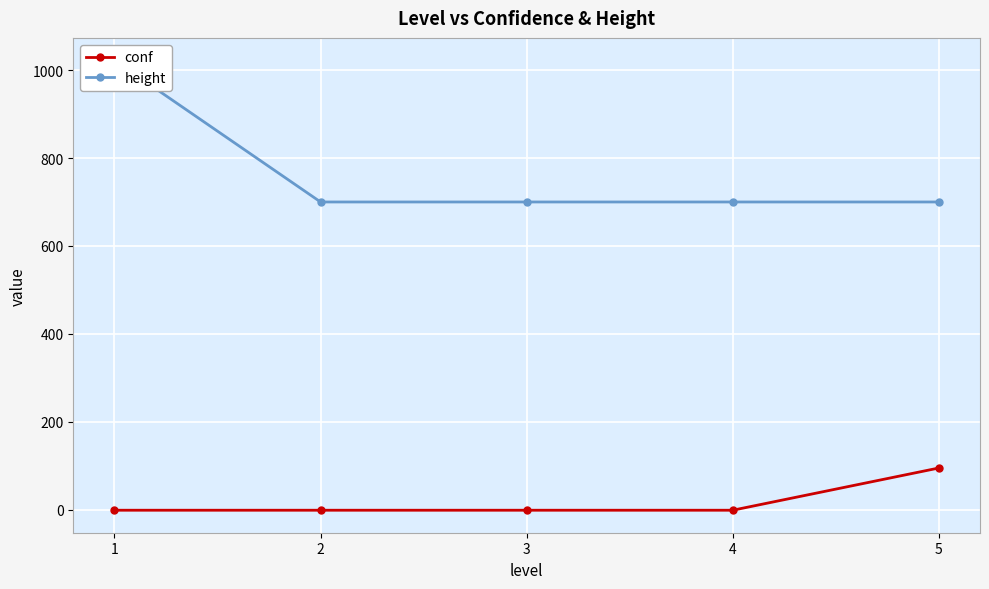

At which category is the sum across all series the highest?

1